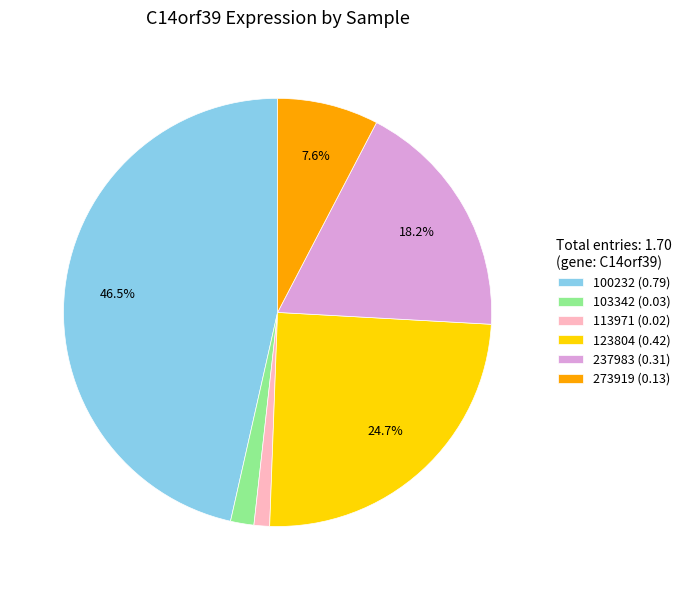

How many slices are in this pie chart?

6